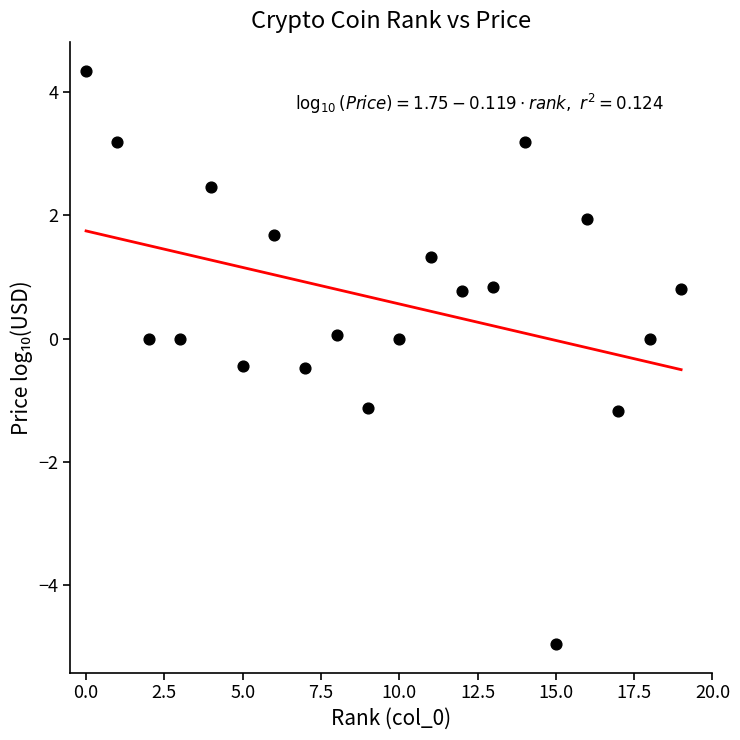

What is the range of Y values (max minus min)?

9.3